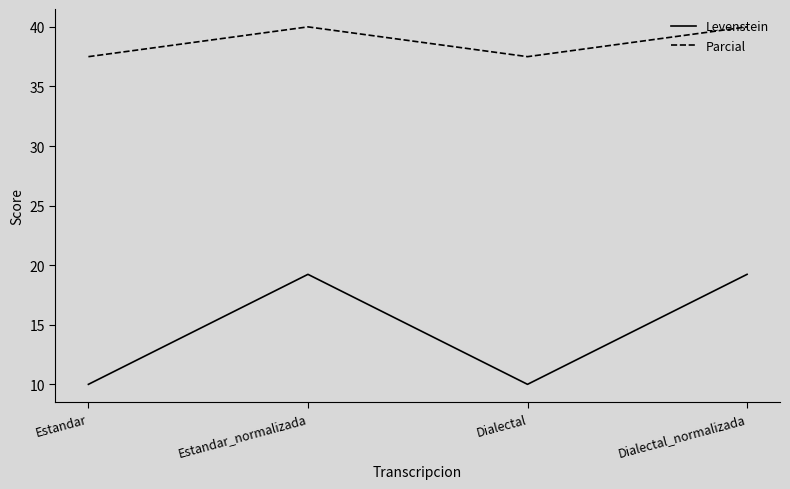

Which series has the largest total across all categories?

Parcial